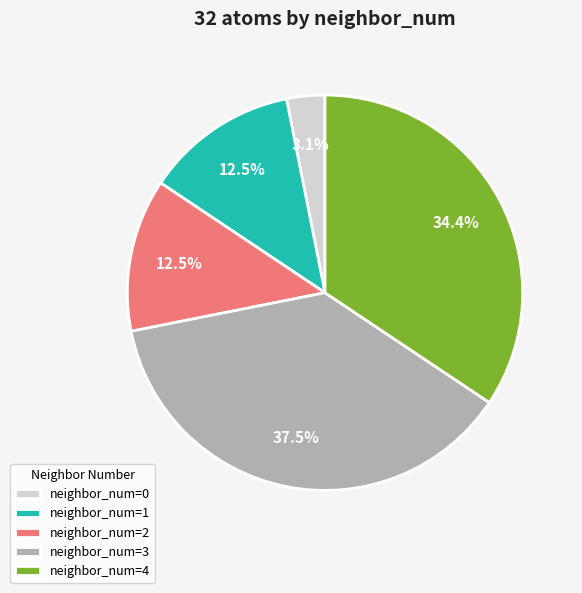

Is there any slice that represents more than half of the pie?

No